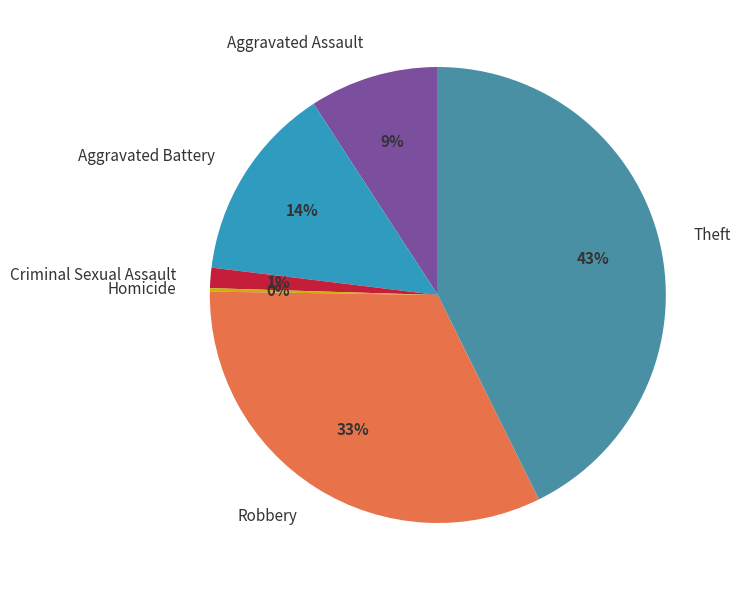

Does Theft account for over 50% of the chart?

No